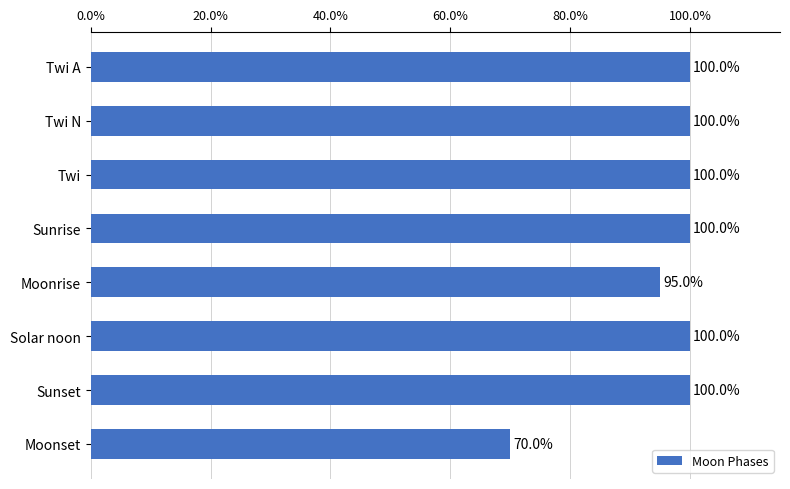

Reading bottom to top, what are all the values shown in this chart?

Moonset=70	Sunset=100	Solar noon=100	Moonrise=95	Sunrise=100	Twi=100	Twi N=100	Twi A=100